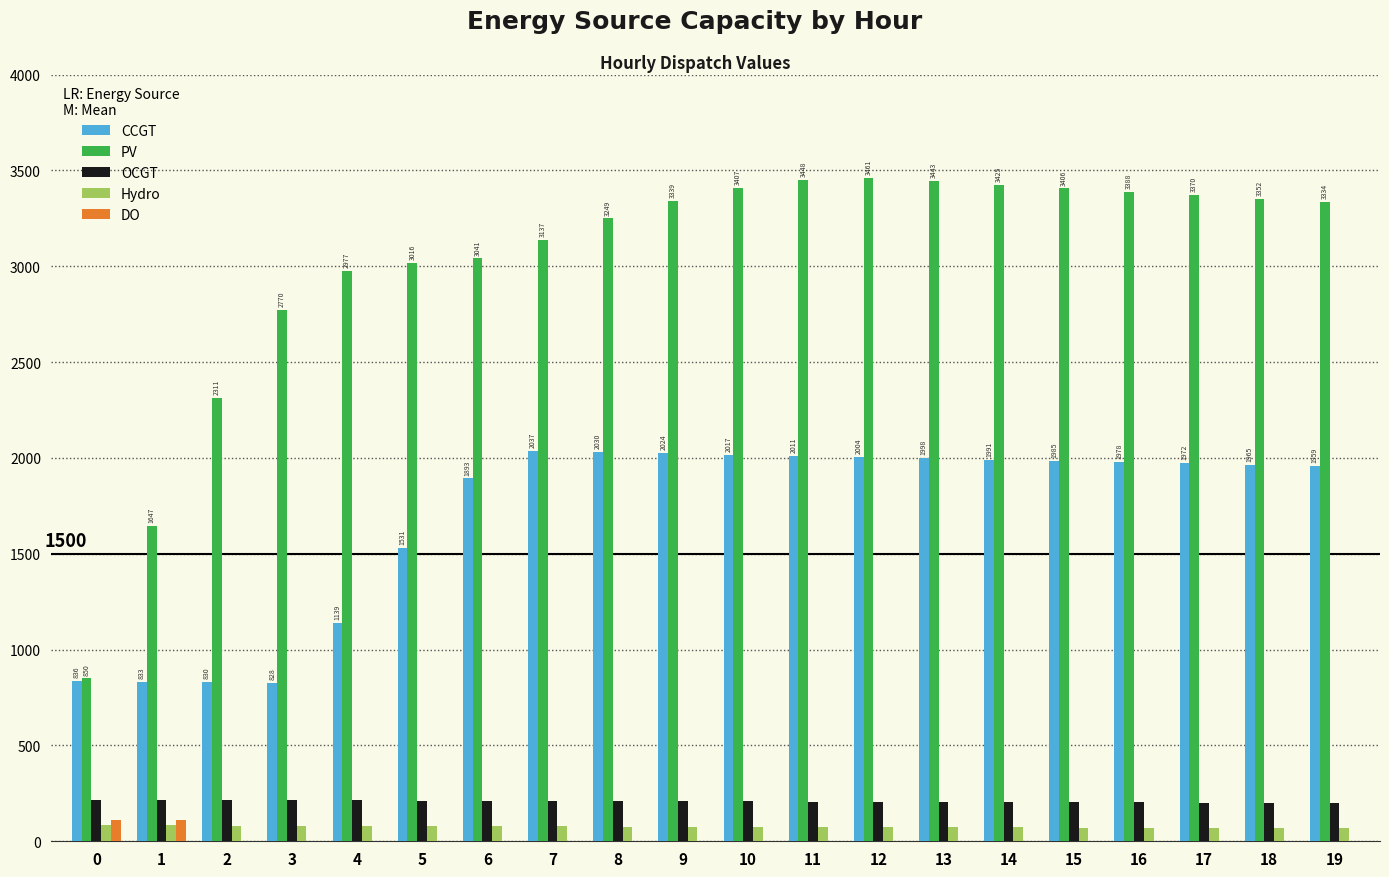

Is the value of Hydro at 18 greater than the value of OCGT at 2?

No